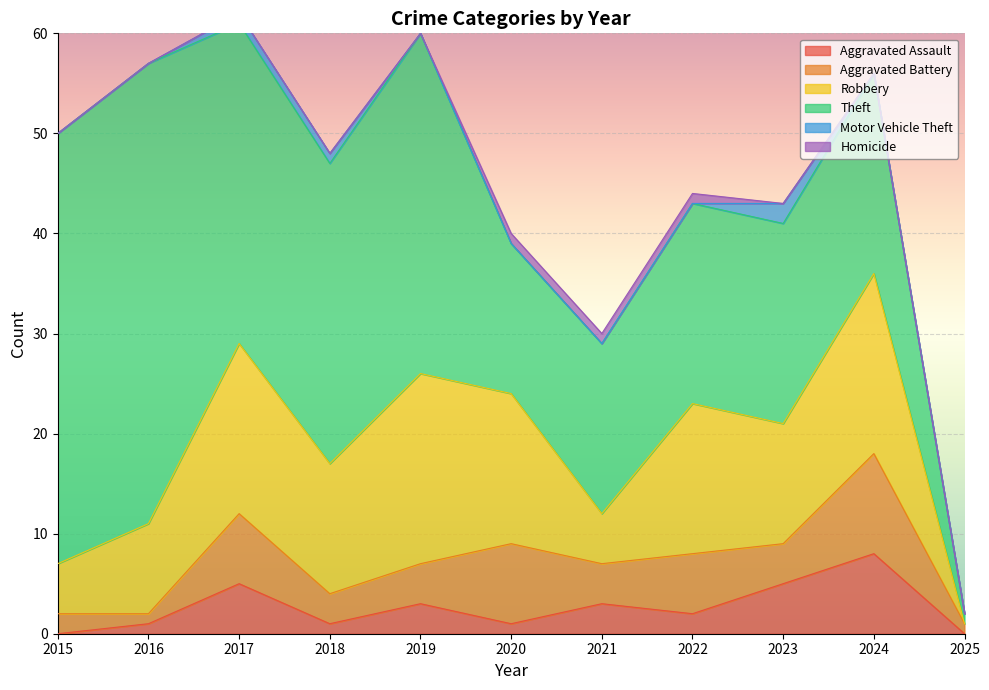

True or false: Homicide has a value of -1 at 2015.

False